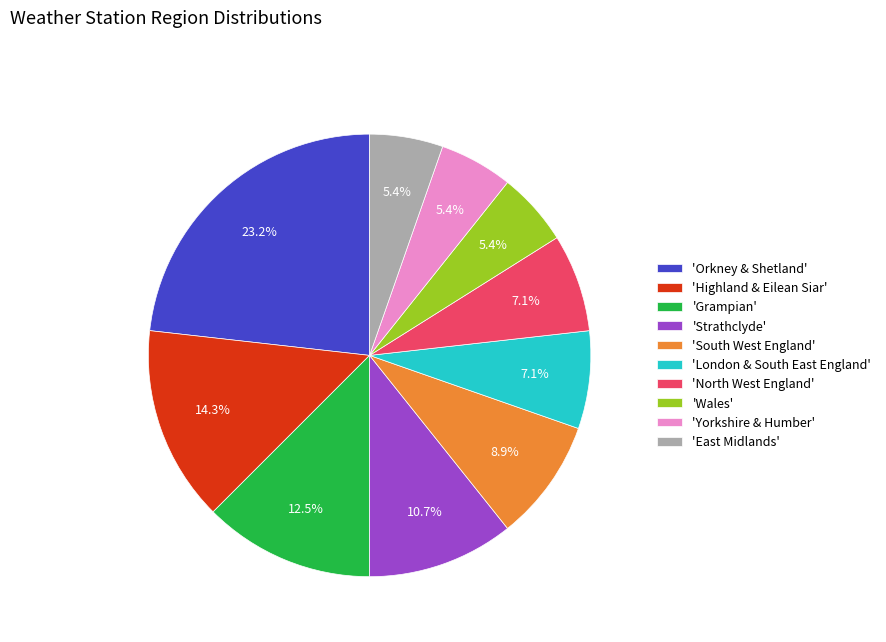

Which has a higher value, 'Highland & Eilean Siar' or 'North West England'?

'Highland & Eilean Siar'